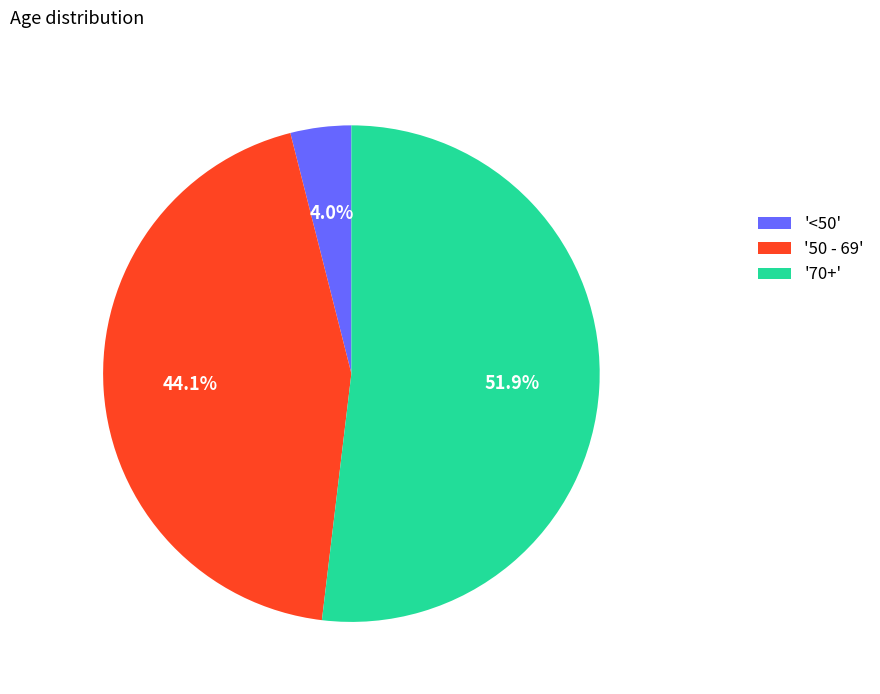

Between '<50' and '50 - 69', which is larger?

'50 - 69'